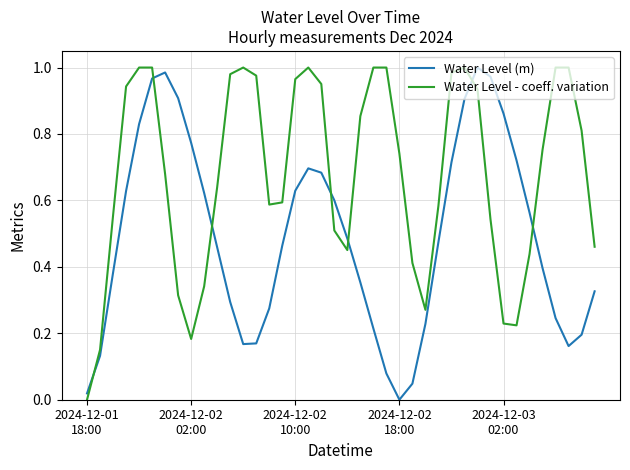

How many lines are shown in the chart?

2